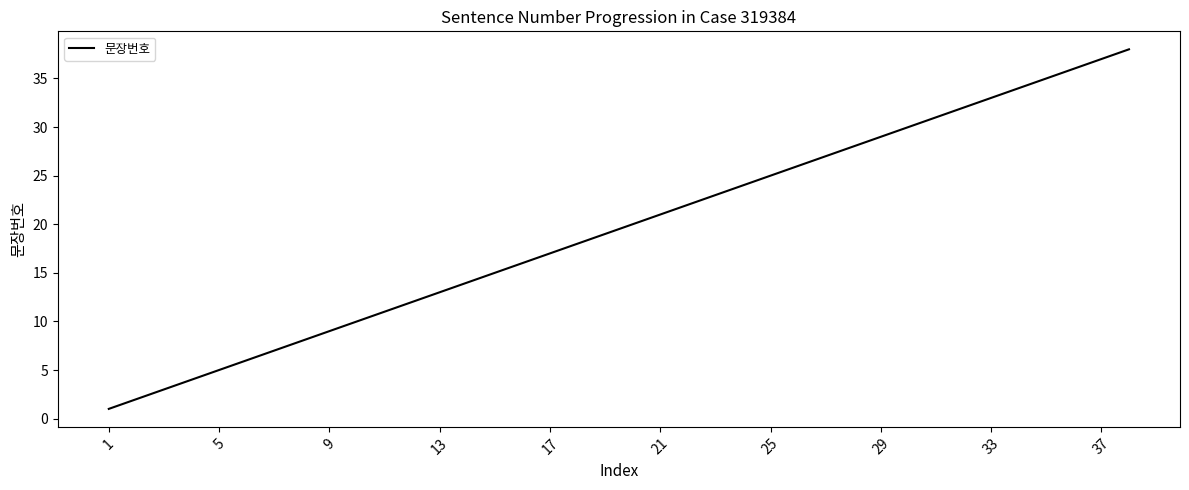

What is the difference between the maximum and minimum values?

37